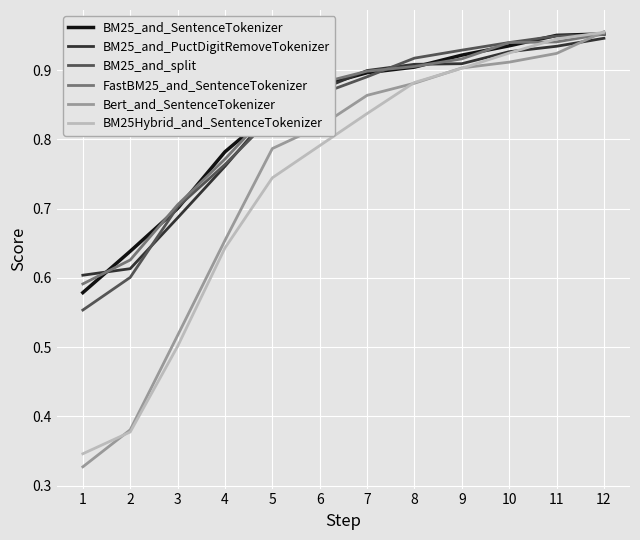

Which series has the widest spread of values?

Bert_and_SentenceTokenizer